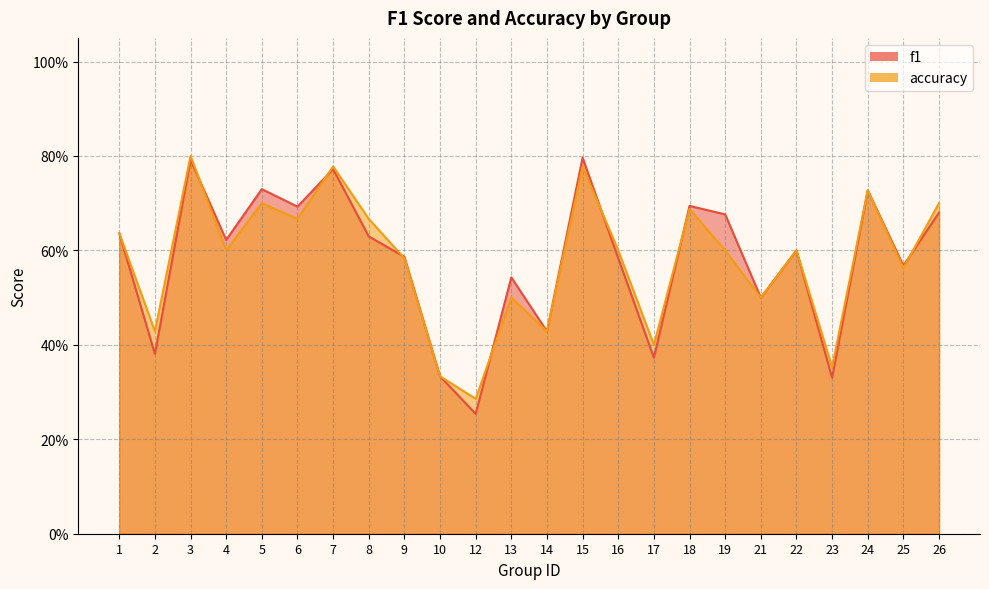

Reading left to right, list all the values displayed in this chart.

f1: 1=0.6	2=0.4	3=0.8	4=0.6	5=0.7	6=0.7	7=0.8	8=0.6	9=0.6	10=0.3	12=0.3	13=0.5	14=0.4	15=0.8	16=0.6	17=0.4	18=0.7	19=0.7	21=0.5	22=0.6	23=0.3	24=0.7	25=0.6	26=0.7
accuracy: 1=0.6	2=0.4	3=0.8	4=0.6	5=0.7	6=0.7	7=0.8	8=0.7	9=0.6	10=0.3	12=0.3	13=0.5	14=0.4	15=0.8	16=0.6	17=0.4	18=0.7	19=0.6	21=0.5	22=0.6	23=0.4	24=0.7	25=0.6	26=0.7